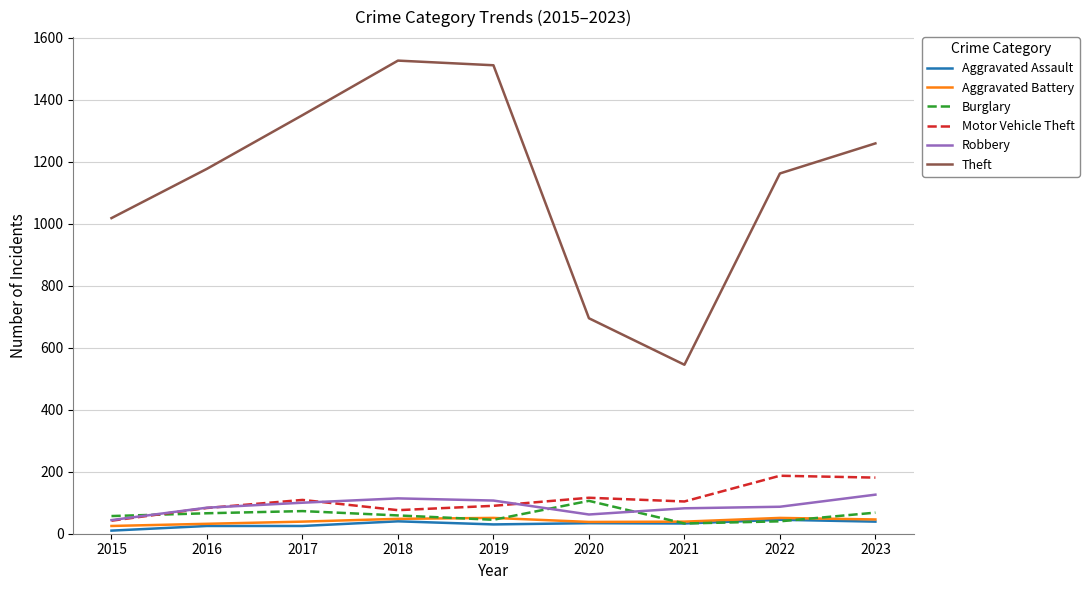

What is the difference between the maximum and minimum values in the Motor Vehicle Theft series?

145